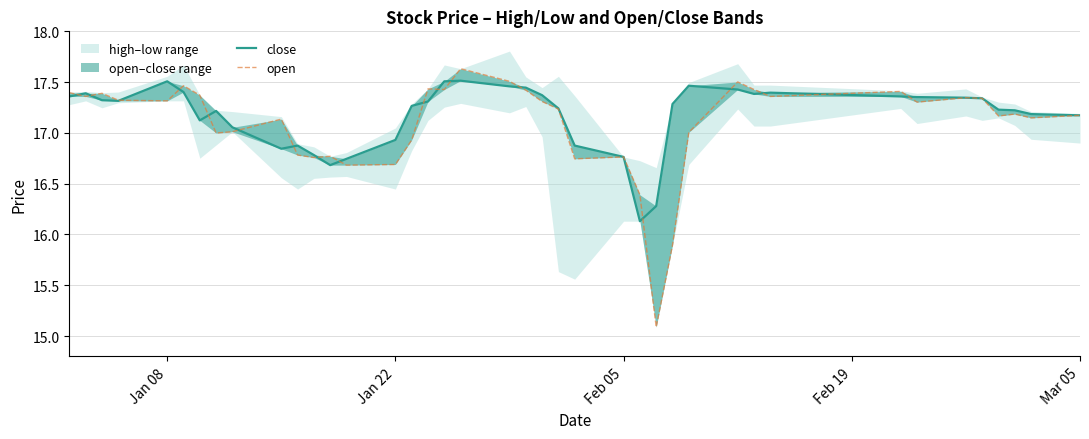

What is the sum of all close values?

686.9